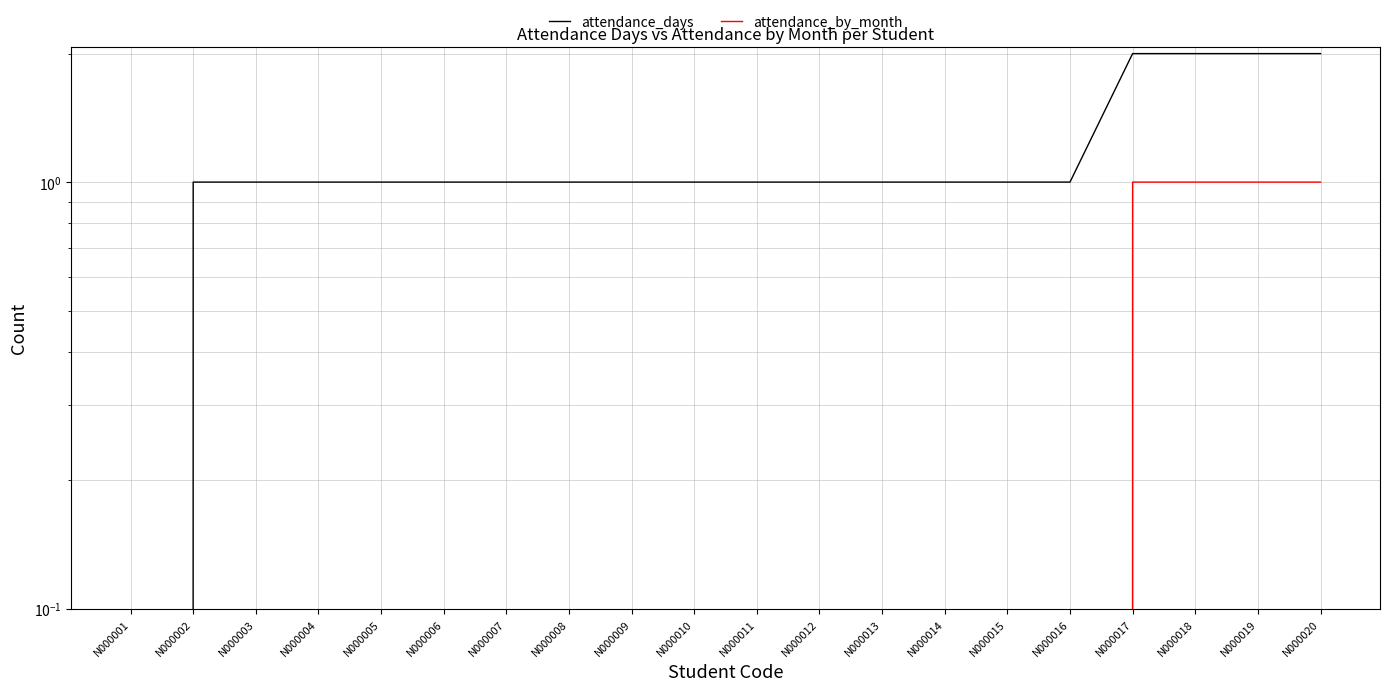

True or false: attendance_days and attendance_by_month intersect in this chart.

False